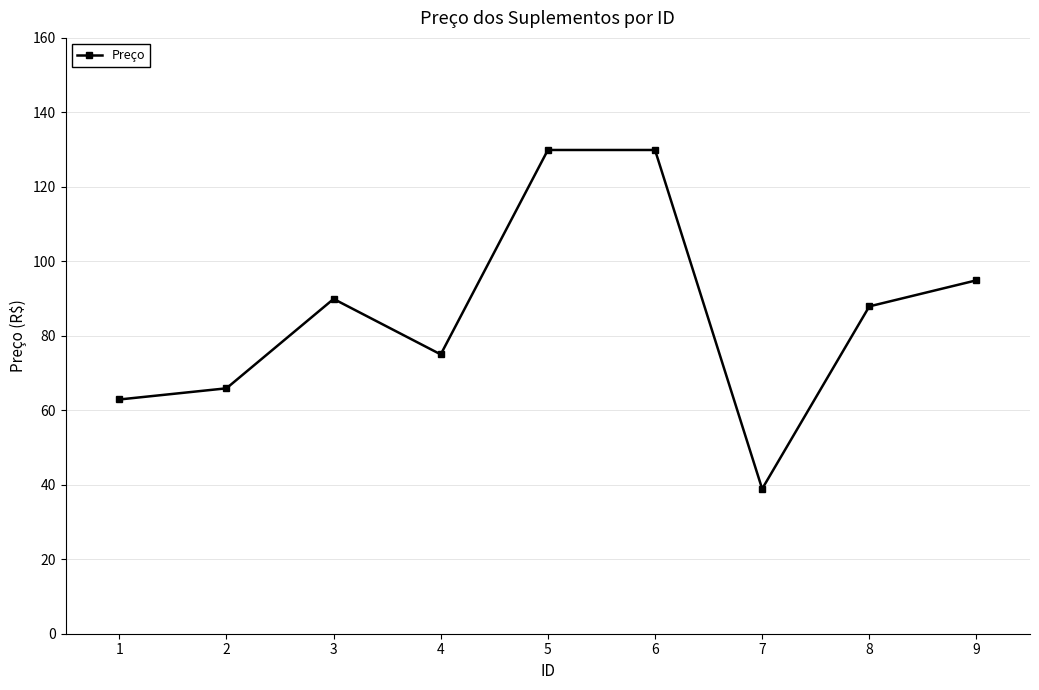

At which category does the data reach its first local valley?

4